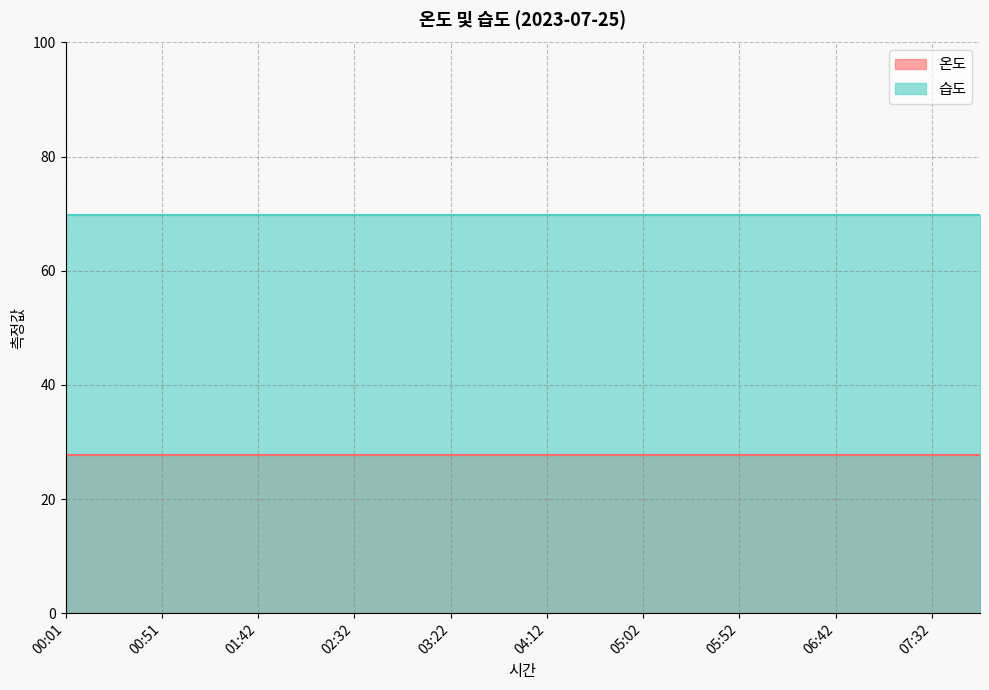

Reading left to right, what are all the values shown in this chart?

온도: 00:01=27.7	00:26=27.7	00:51=27.7	01:17=27.7	01:42=27.7	02:07=27.7	02:32=27.7	02:57=27.7	03:22=27.7	03:47=27.7	04:12=27.7	04:37=27.7	05:02=27.7	05:27=27.7	05:52=27.7	06:17=27.7	06:42=27.7	07:07=27.7	07:32=27.7	07:57=27.7
습도: 00:01=69.8	00:26=69.8	00:51=69.8	01:17=69.8	01:42=69.8	02:07=69.8	02:32=69.8	02:57=69.8	03:22=69.8	03:47=69.8	04:12=69.8	04:37=69.8	05:02=69.8	05:27=69.8	05:52=69.8	06:17=69.8	06:42=69.8	07:07=69.8	07:32=69.8	07:57=69.8